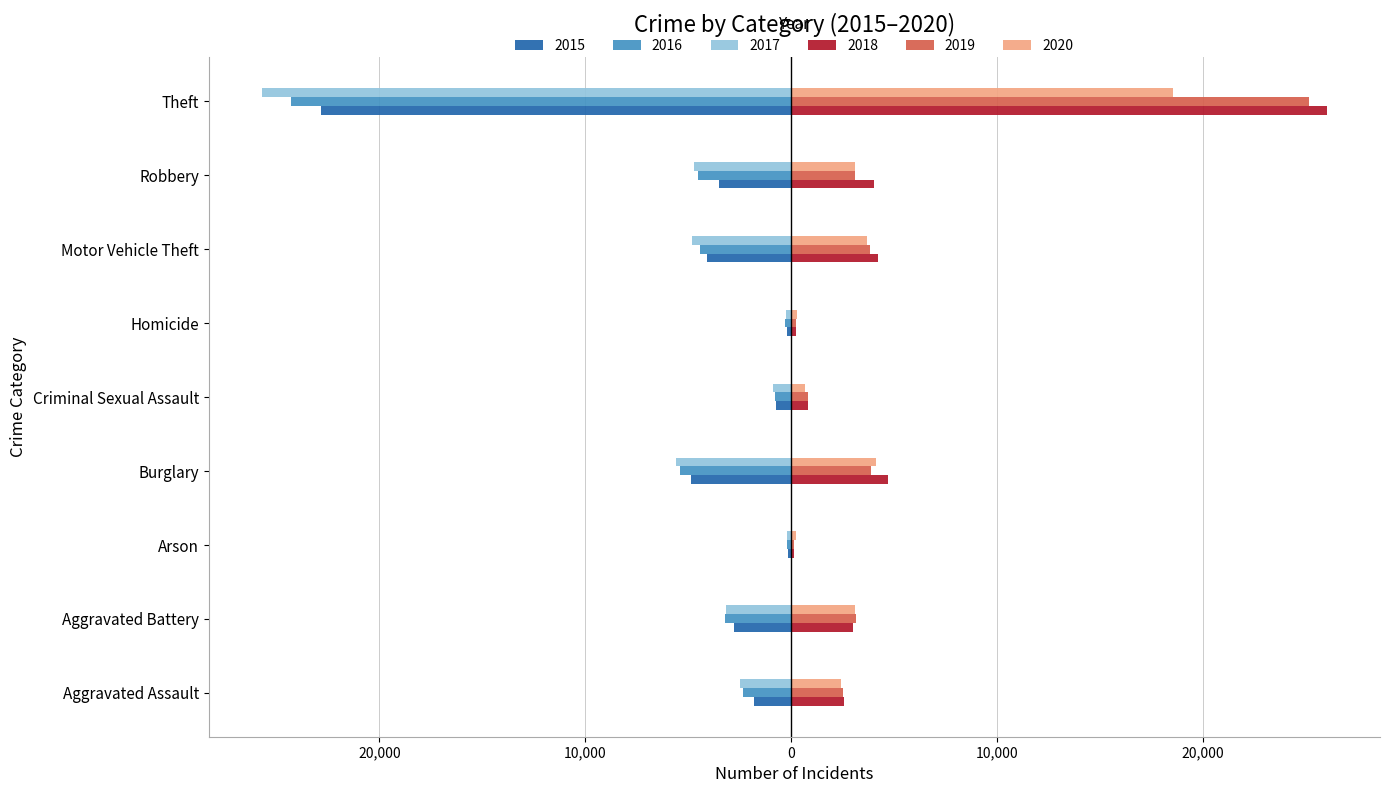

What are all the series names shown in the legend?

2015, 2016, 2017, 2018, 2019, 2020